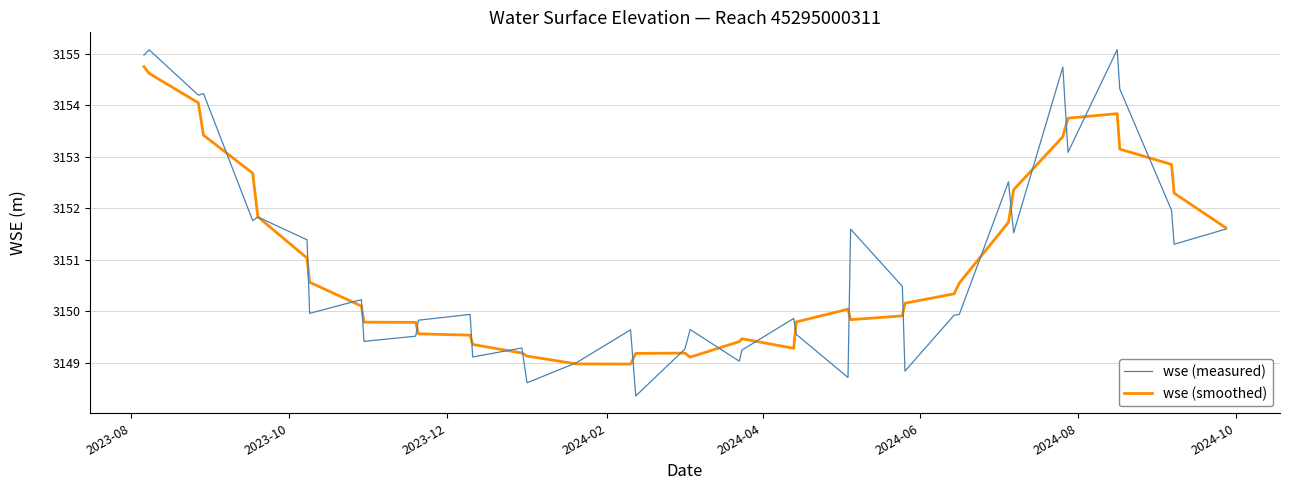

What is the minimum value shown in the chart?

3148.4